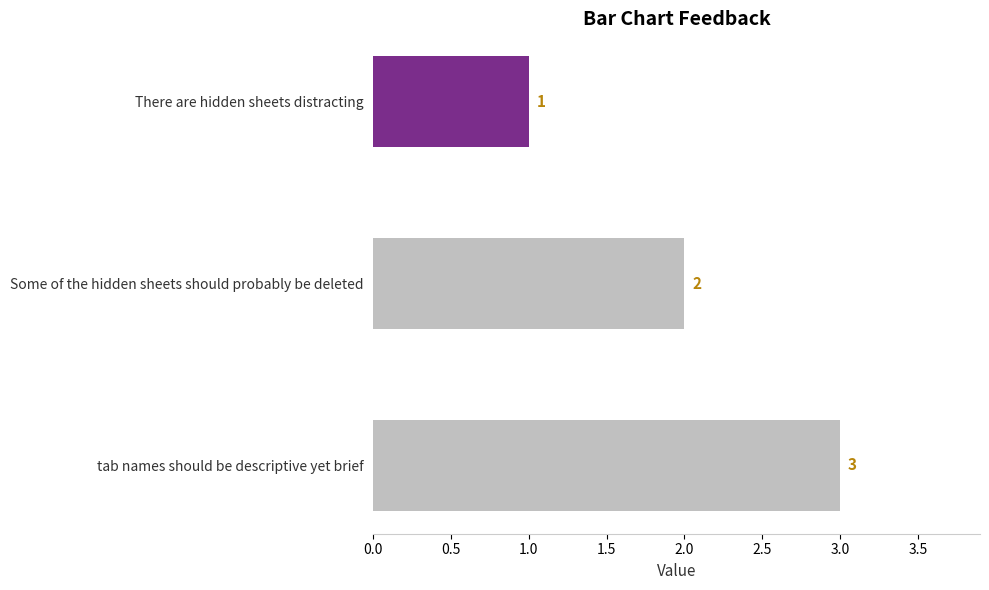

The value at Some of the hidden sheets should probably be deleted is 3. True or false?

False